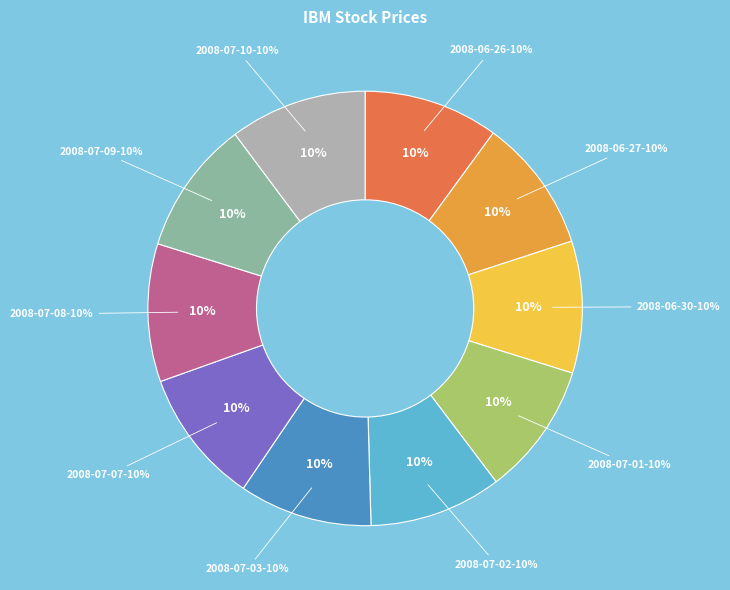

Which category has the smallest portion of the pie?

2008-06-30